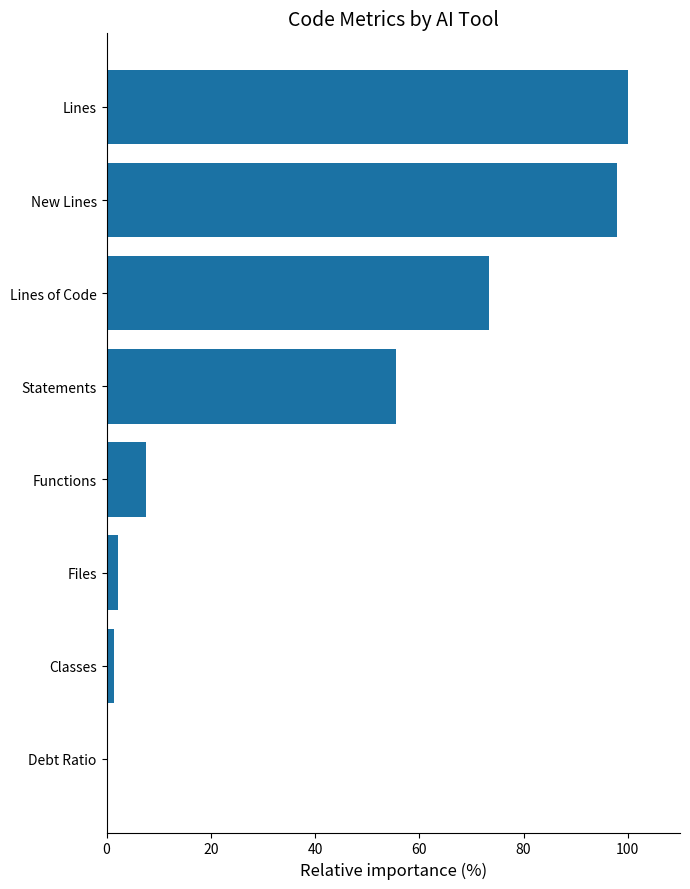

How many distinct data groups are displayed?

1